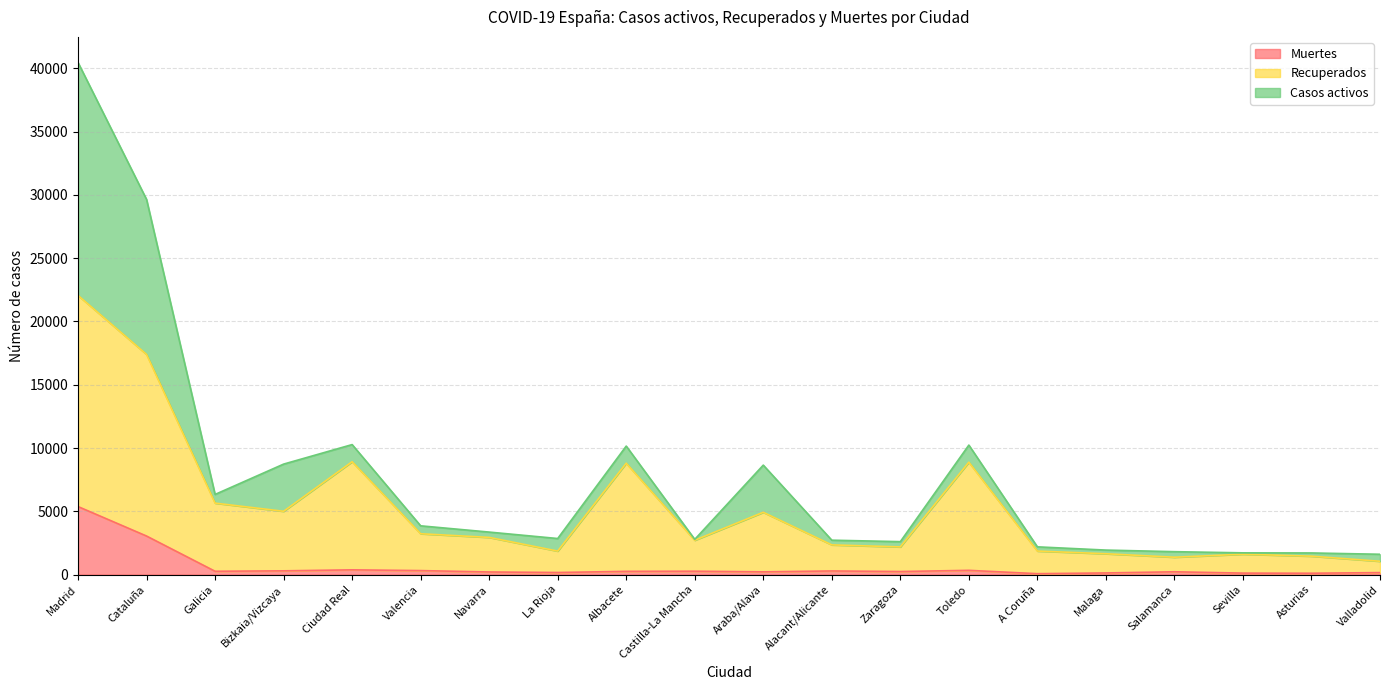

At which label does Recuperados reach its minimum?

Valladolid